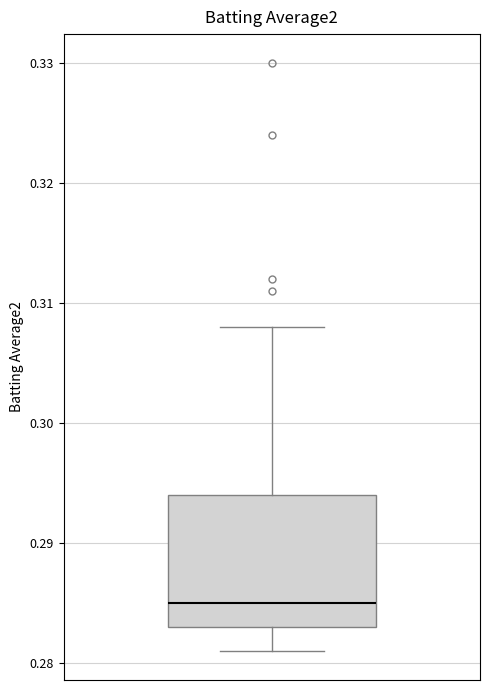

Read this box plot against the y-axis: the position of the median line, the range covered by the box, and the ends of both whiskers. The values are not printed on the chart, so give them approximately, as read against the axis.

median 0.285, box 0.283 to 0.294, whiskers 0.281 to 0.308